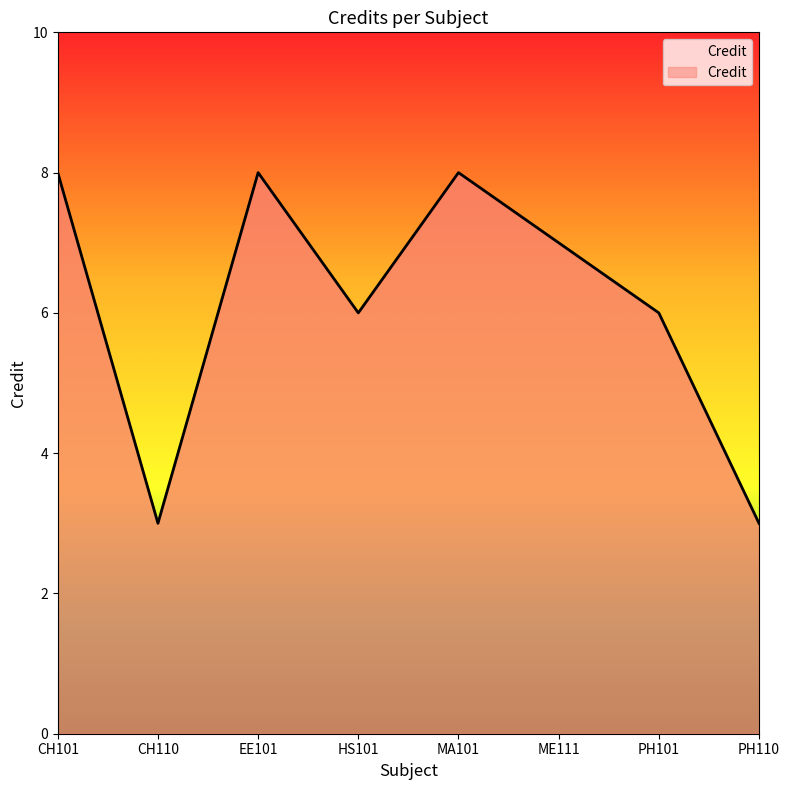

What is the average value?

6